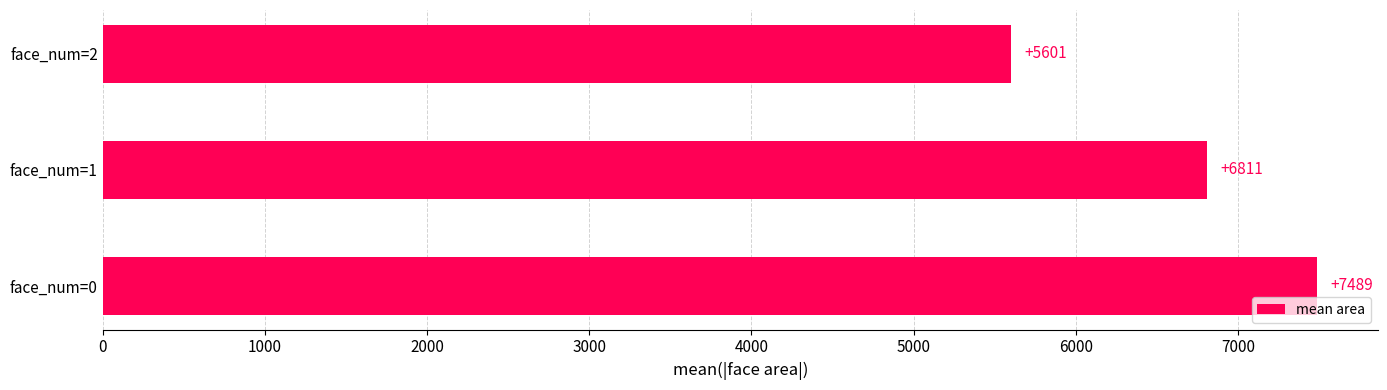

The chart shows a value of 2784.9 at face_num=1. True or false?

False